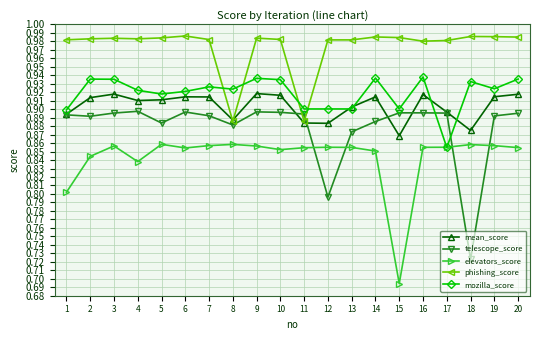

What is the total value across all series at 16?

4.6